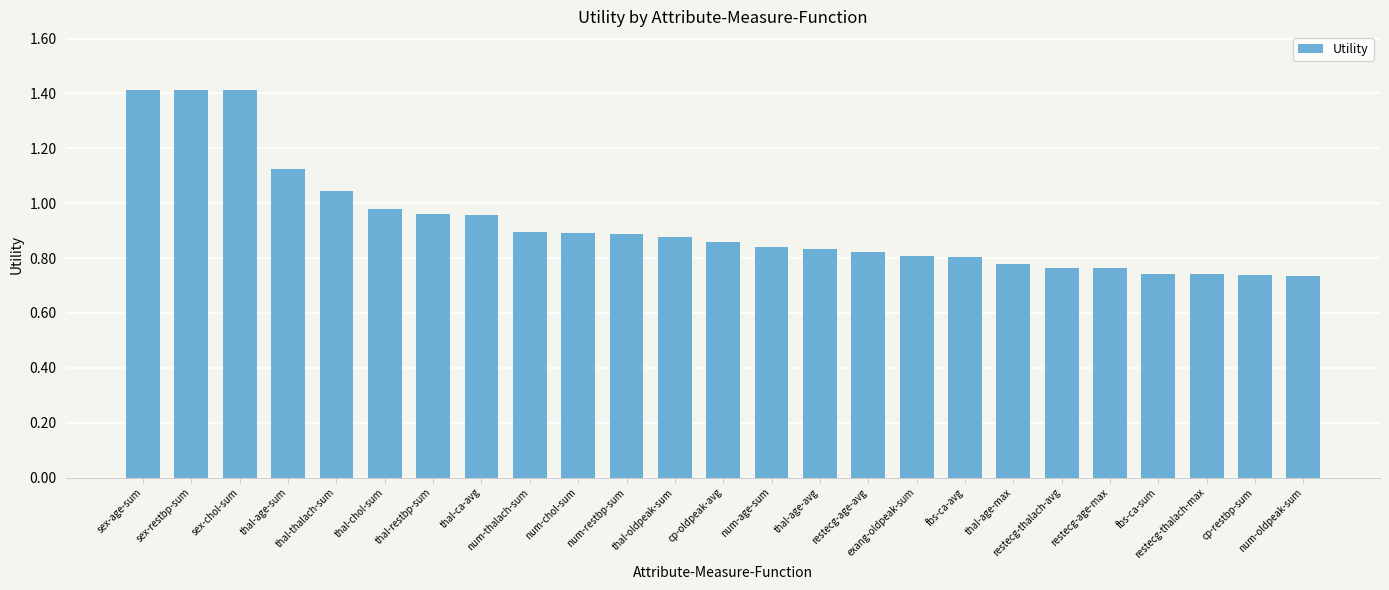

What is the sum of all values?

23.1